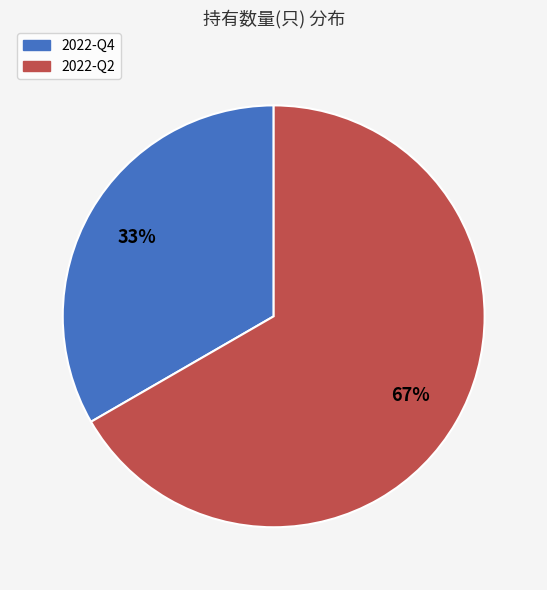

Which has a higher value, 2022-Q2 or 2022-Q4?

2022-Q2